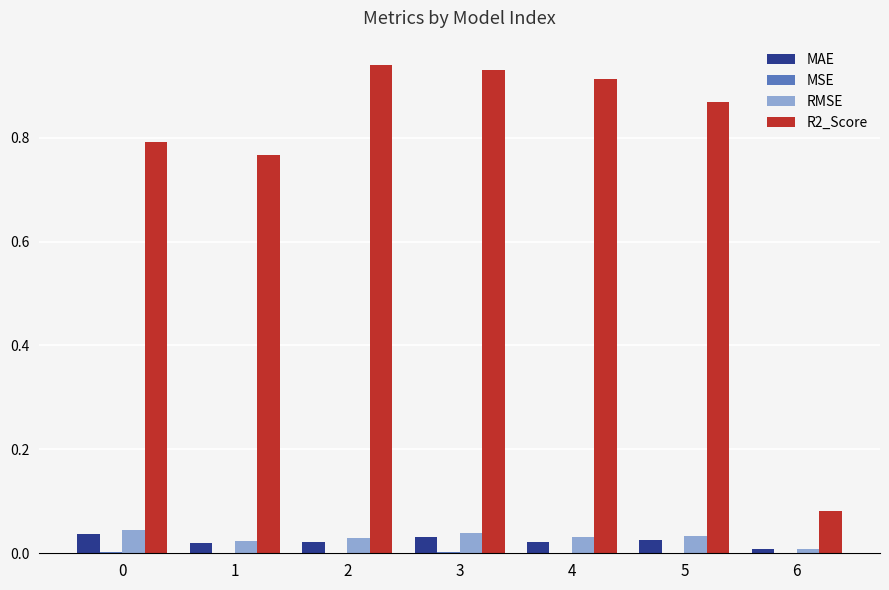

Does the chart contain stacked bars?

No